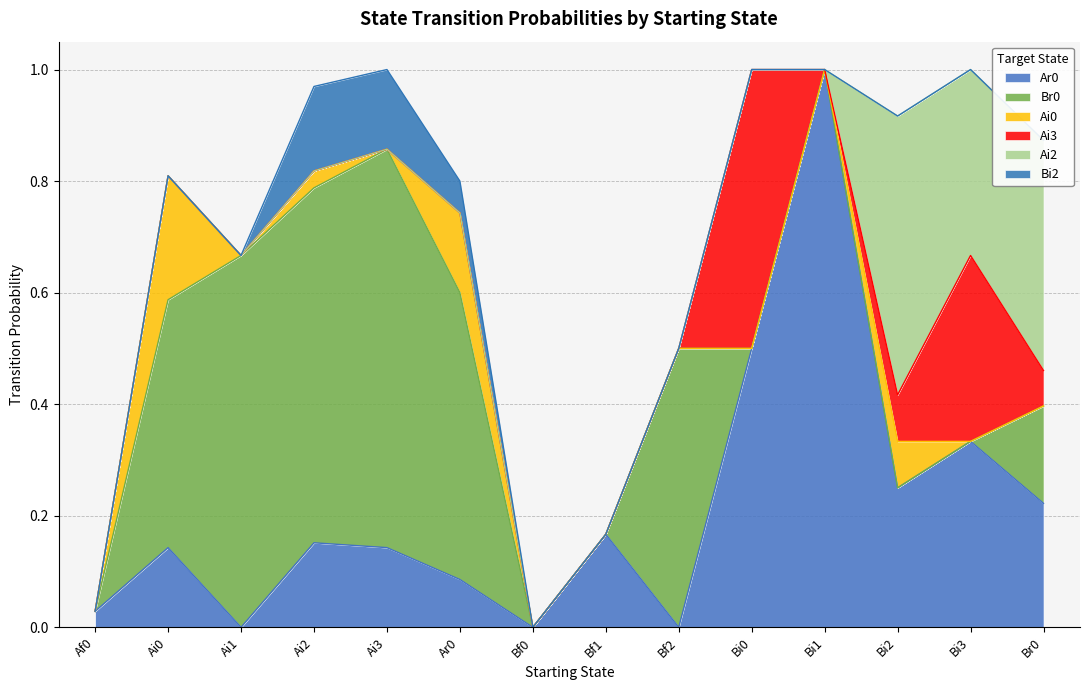

Which category has the lowest value across all series?

Ai1